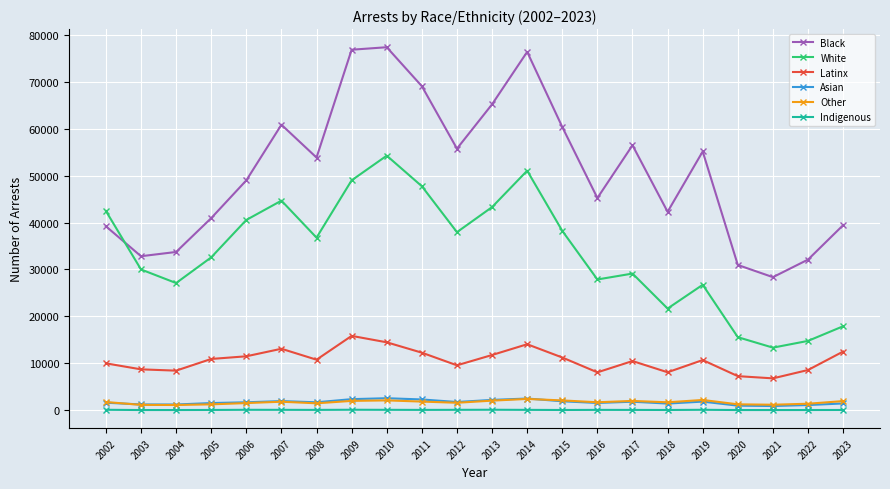

What is the value of the Other point at the 18th from the left?

2182